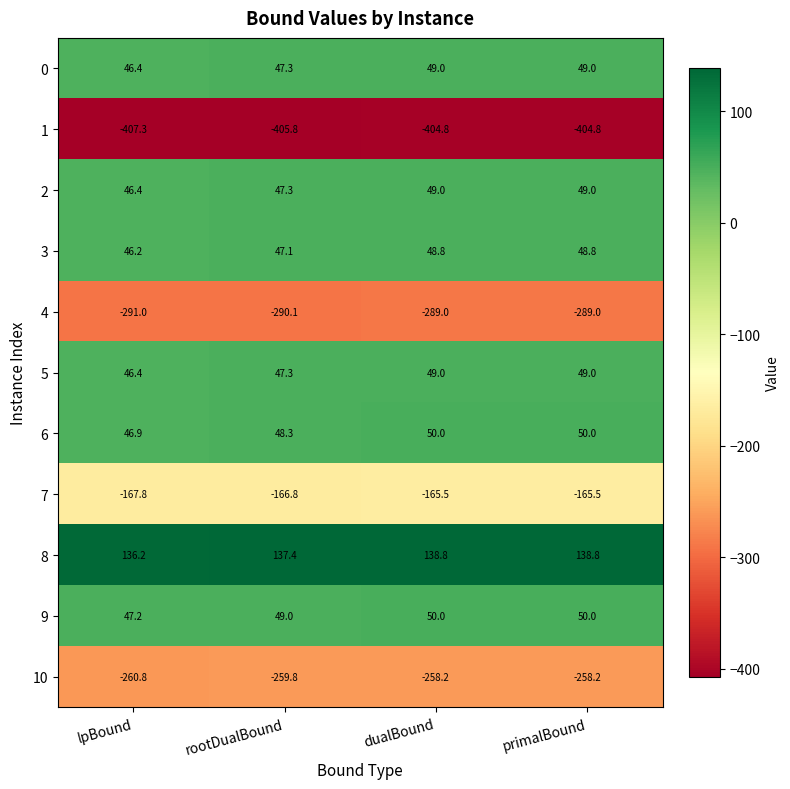

What is the difference between the highest and lowest values at dualBound?

543.6